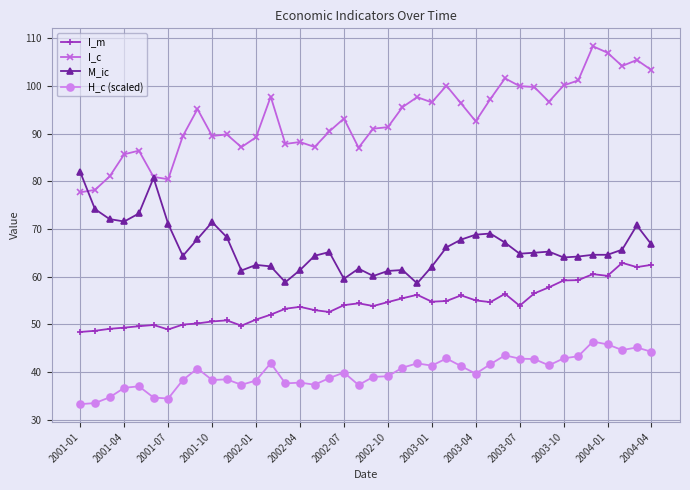

True or false: I_m has more than 1 interior local peaks.

True